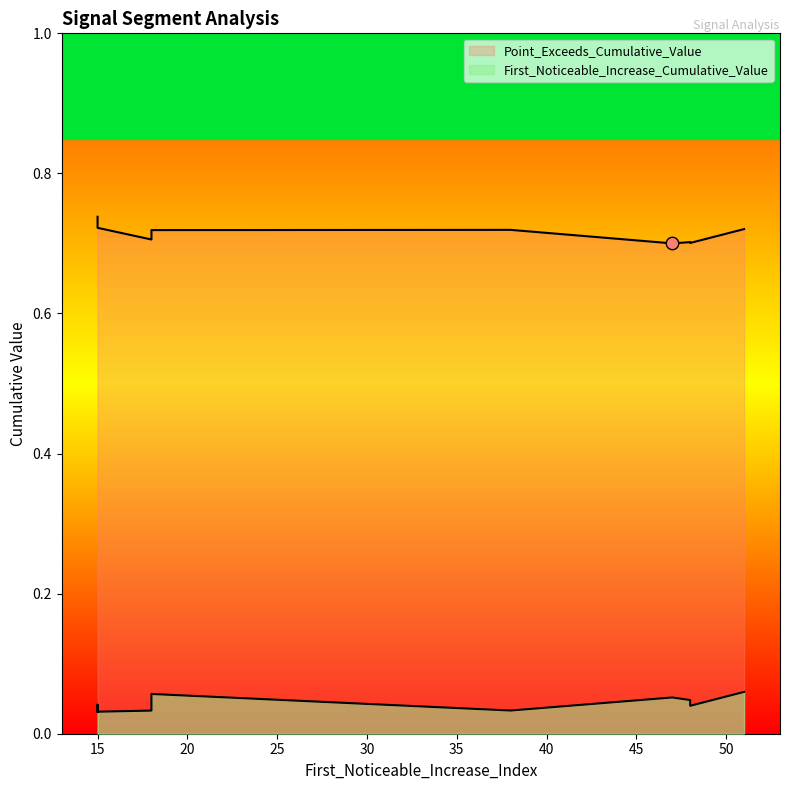

Which series reaches the minimum Y coordinate?

First_Noticeable_Increase_Cumulative_Value